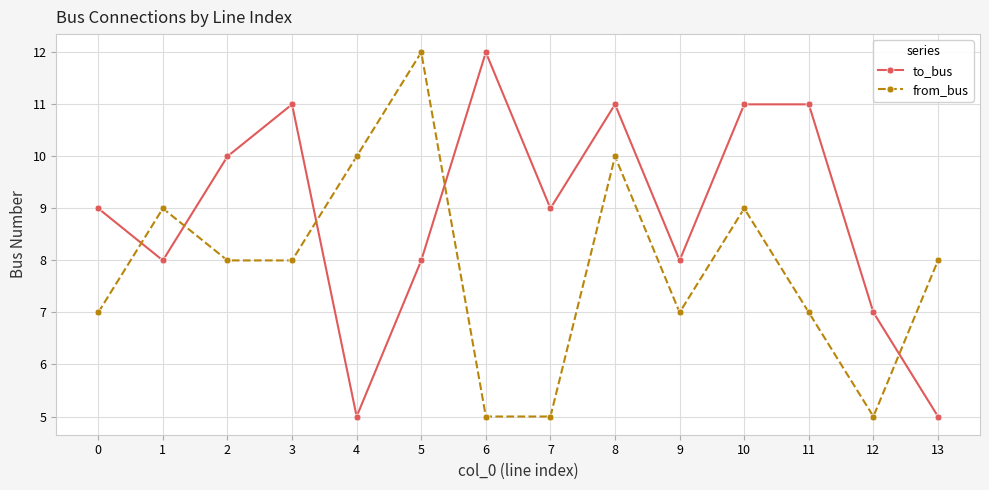

In to_bus, how many points are lower than both neighbors (excluding endpoints)?

4